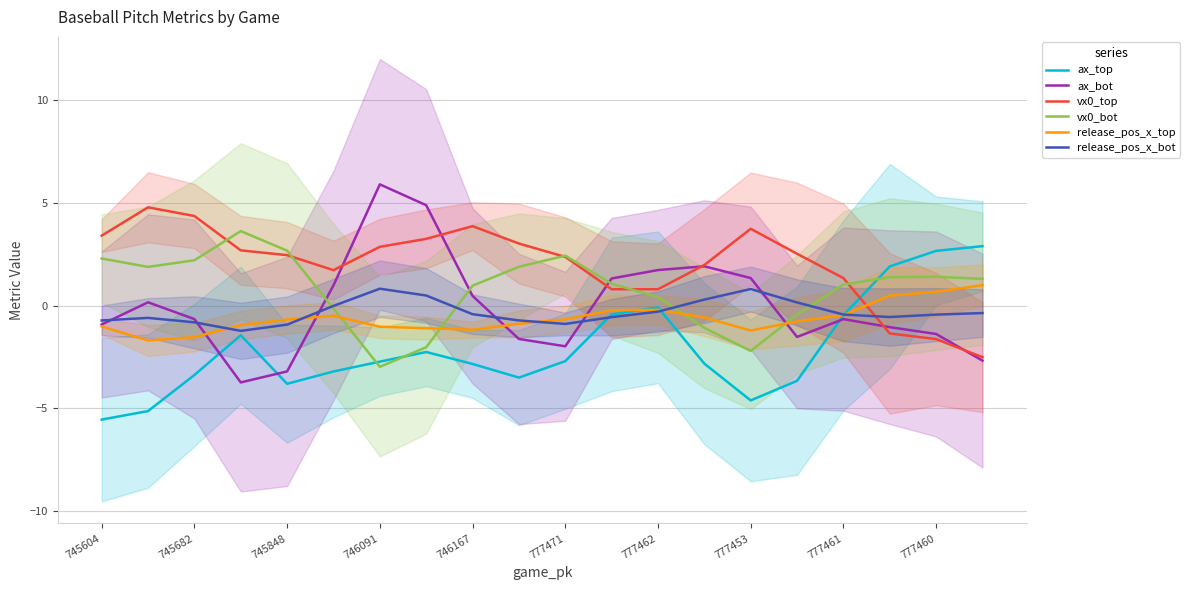

How many lines are shown in the chart?

6